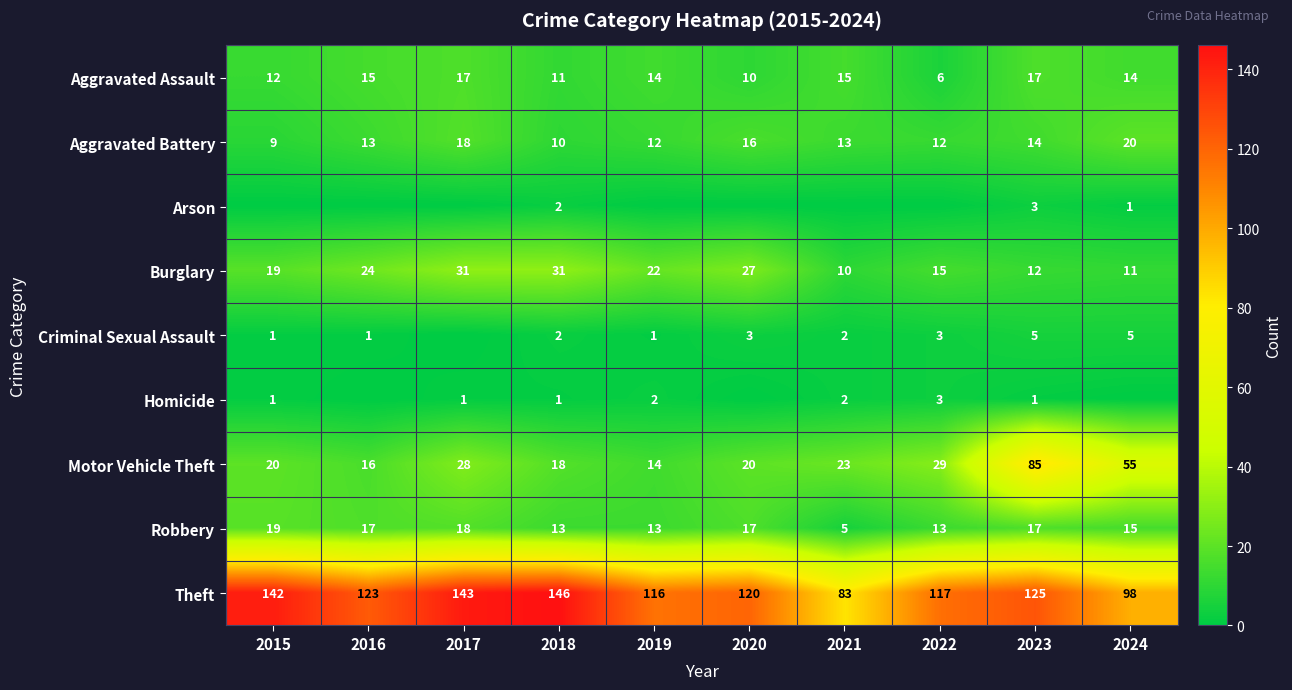

What is the difference between the highest and lowest values at 2024?

98